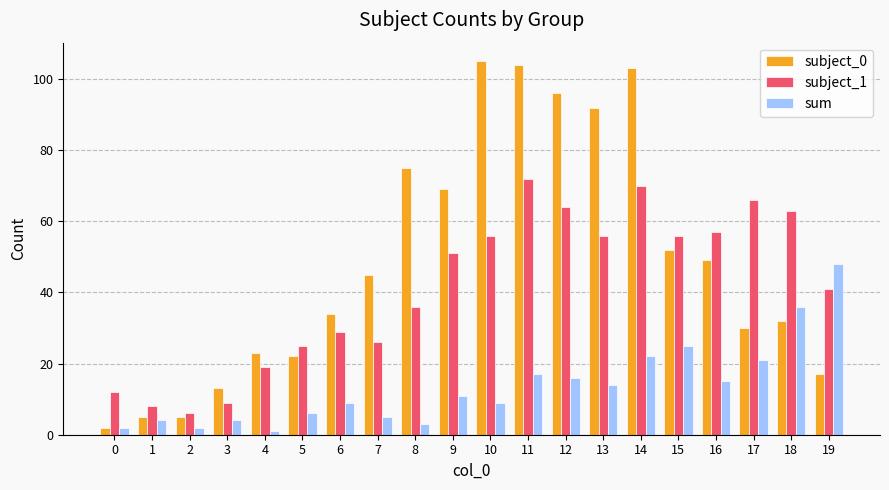

What is the value of the subject_0 bar at the 9th from the left?

75